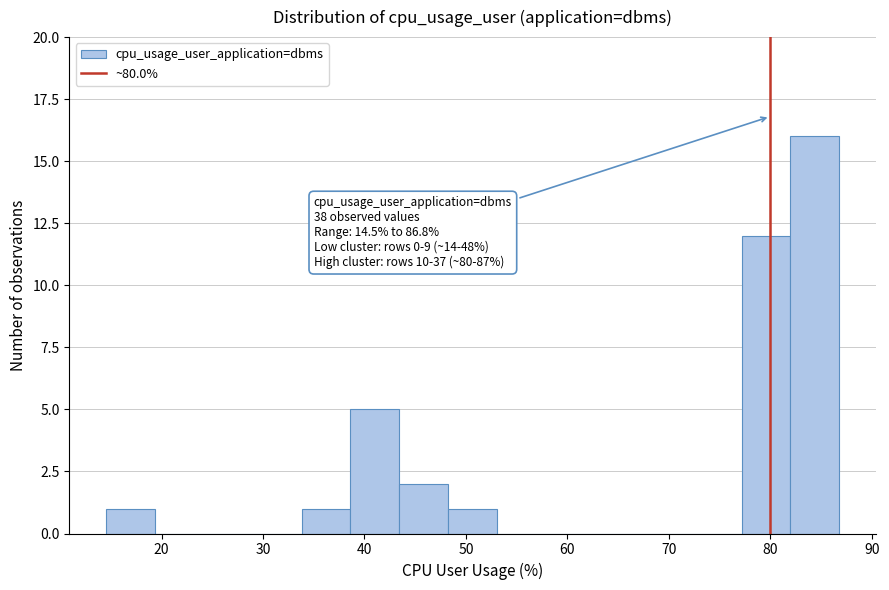

Which range on the x-axis has the tallest bar?

82 to 87